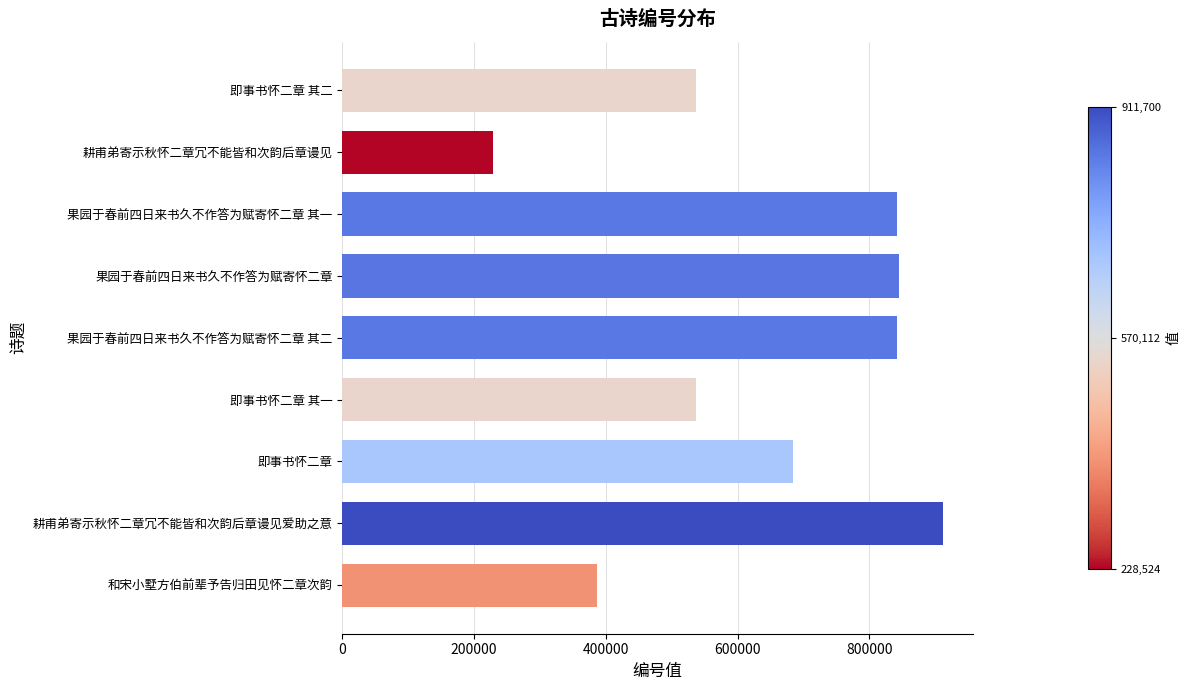

What is the greatest value displayed?

911700